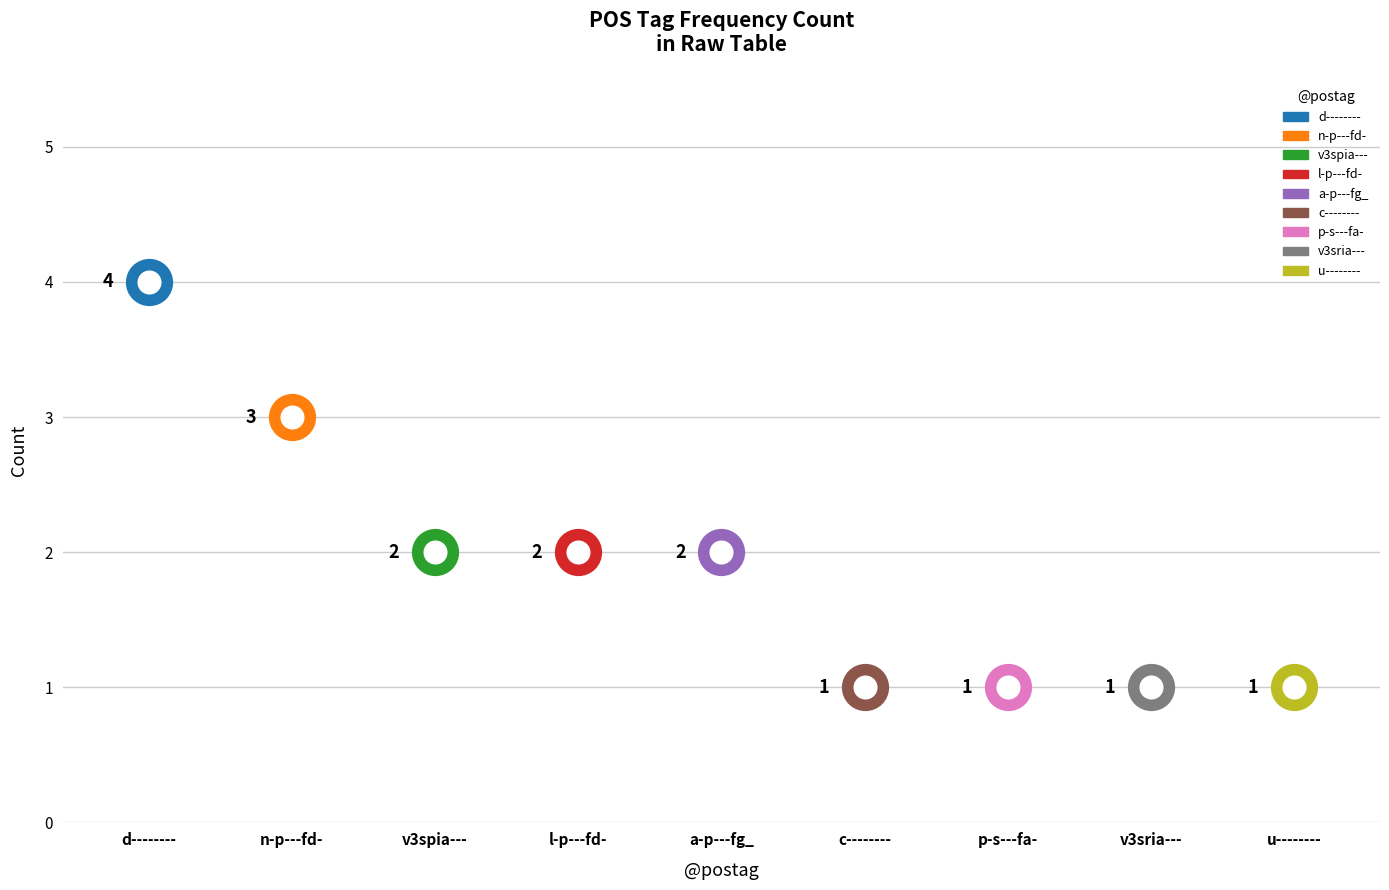

Which has a higher value, u-------- or v3sria---?

u--------